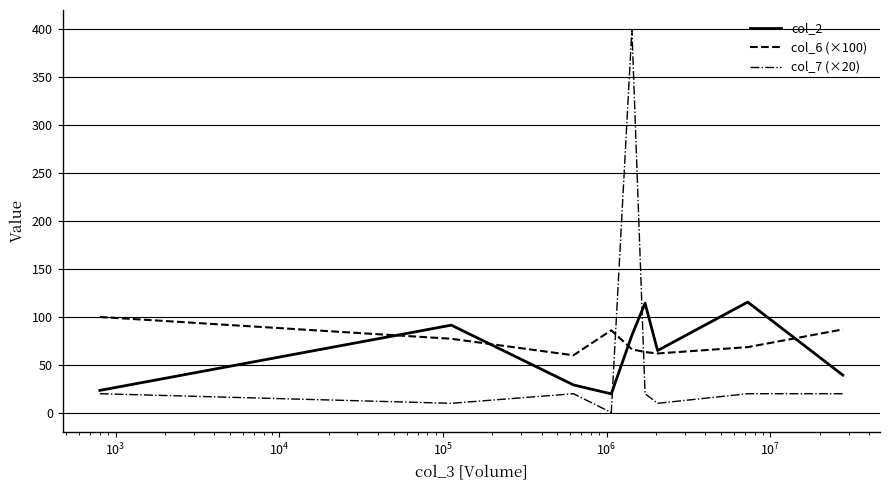

True or false: col_7 (×20) and col_6 (×100) cross at least once.

True